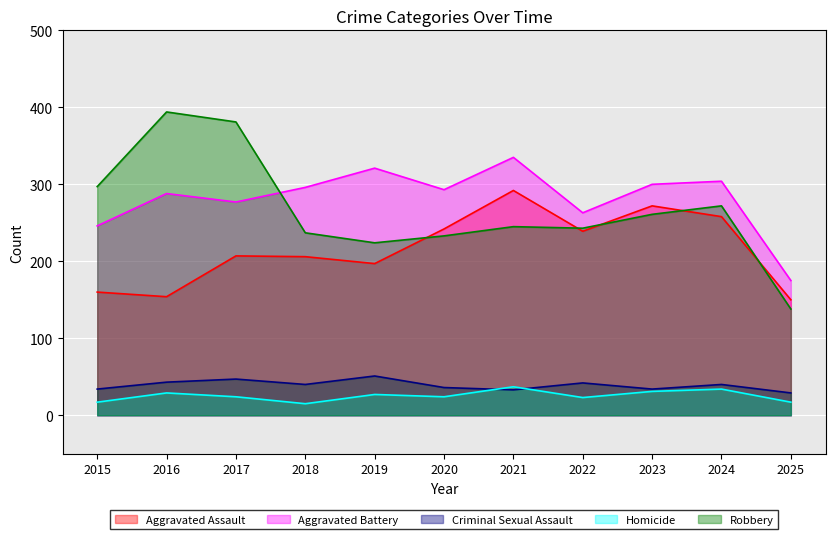

How many times do Aggravated Battery and Robbery cross each other?

1